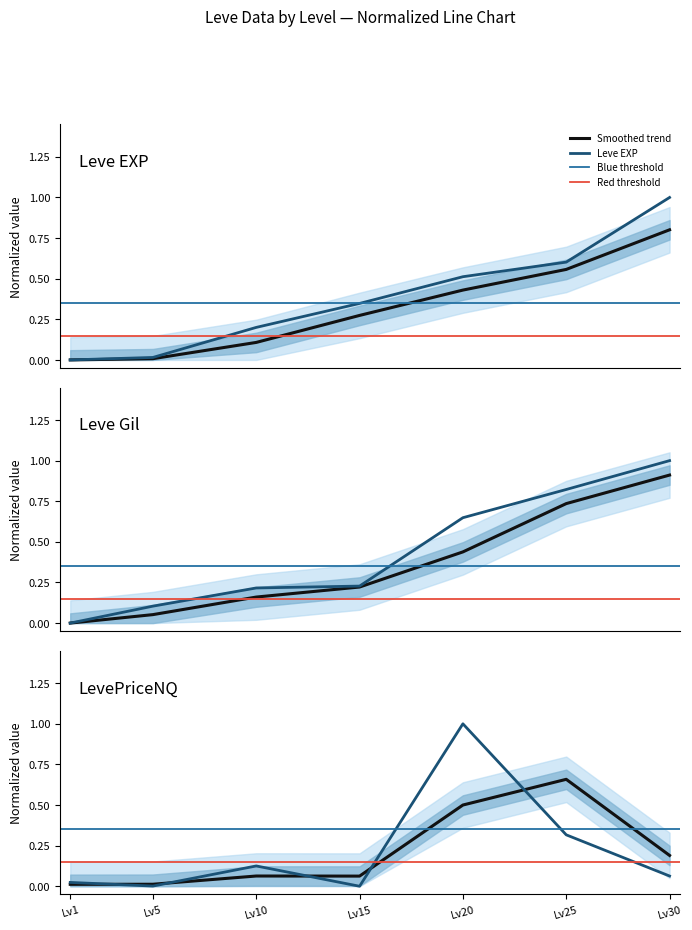

Reading left to right, extract all data points from this chart.

Leve EXP: 0.0	0.0	0.2	0.3	0.5	0.6	1.0
Leve Gil: 0.0	0.1	0.2	0.2	0.6	0.8	1.0
LevePriceNQ: 0.0	0.0	0.1	0.0	1.0	0.3	0.1